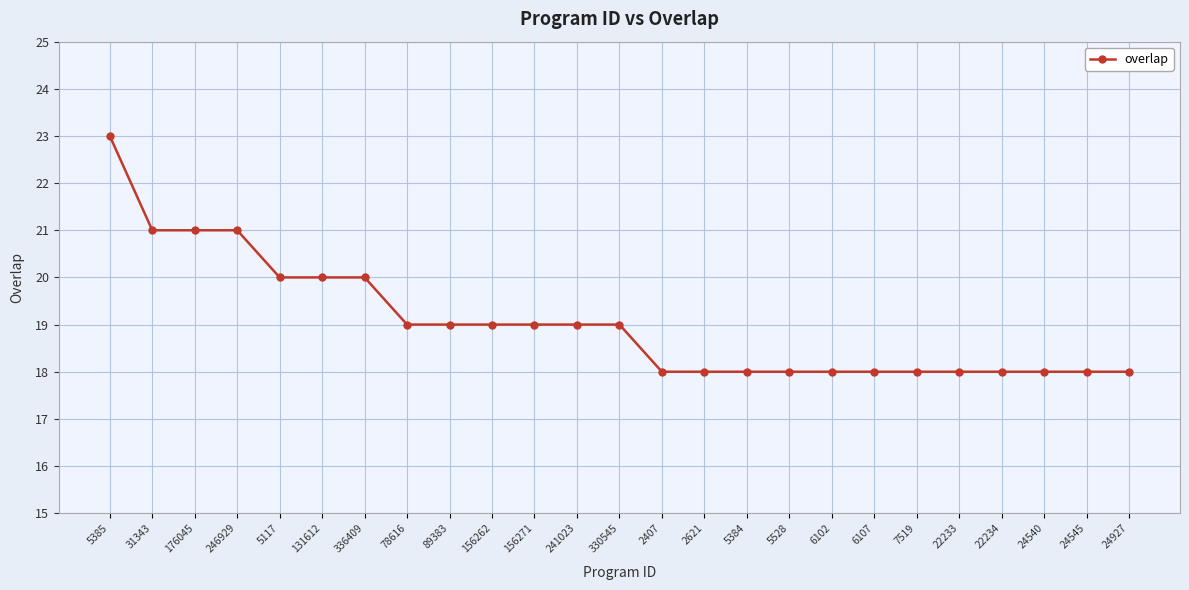

Which has a higher value, 246929 or 5385?

5385